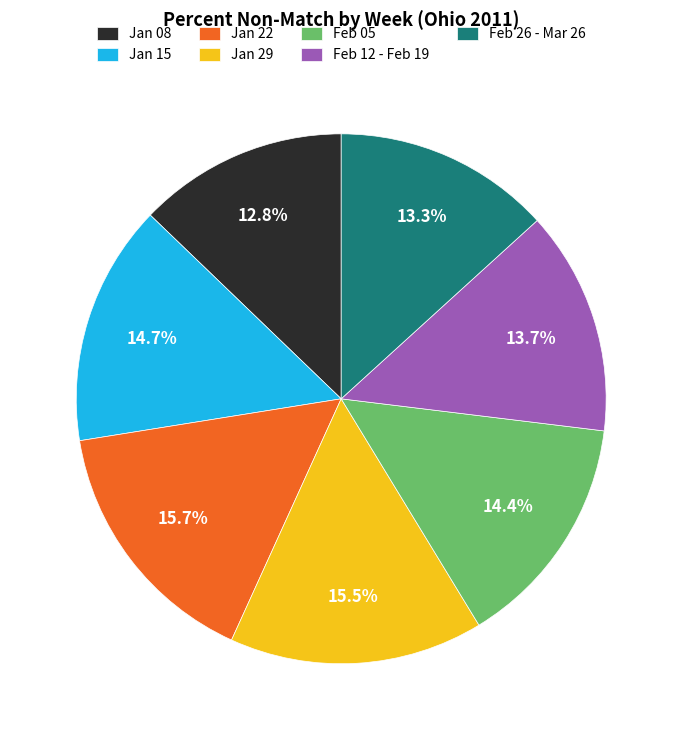

Does any single category account for the majority?

No